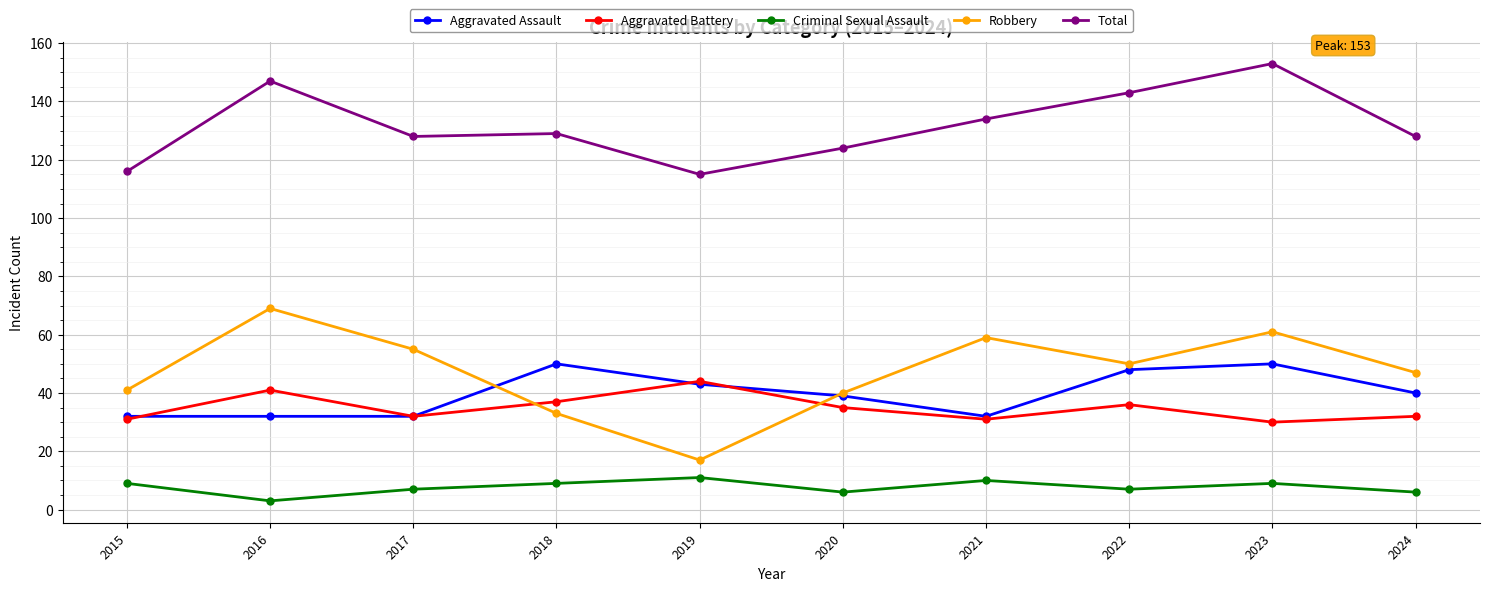

Which series has the largest total across all categories?

Total